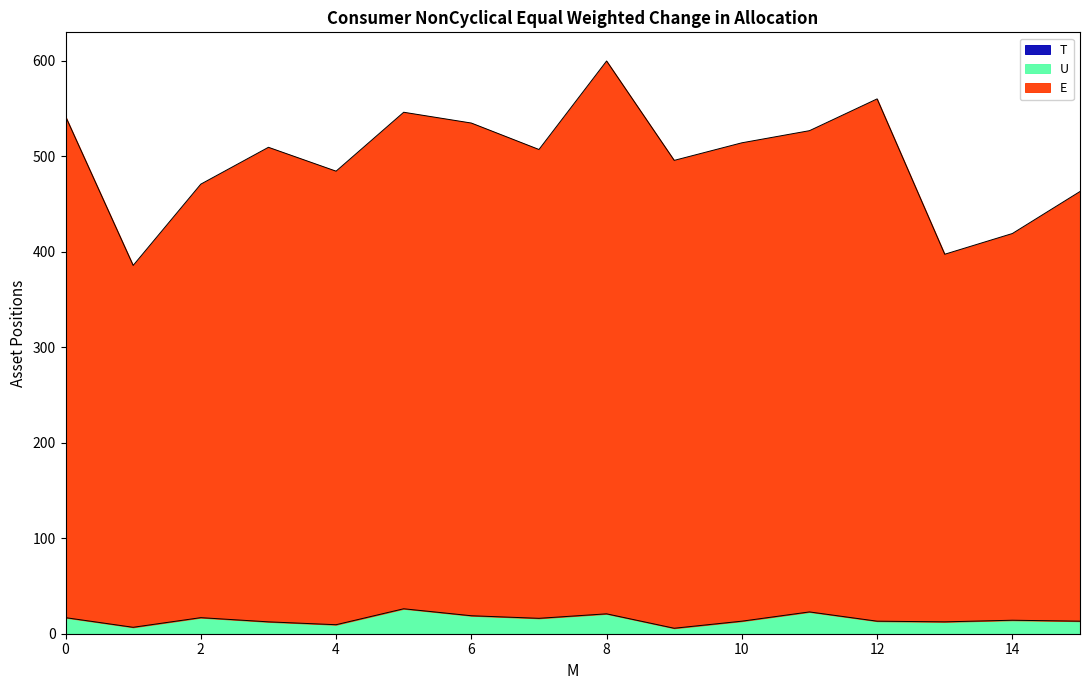

Reading left to right, list all the values displayed in this chart.

E: 0.0=541.8	1.0=385.7	2.0=470.8	3.0=509.4	4.0=484.4	5.0=546.1	6.0=534.8	7.0=507.1	8.0=599.8	9.0=495.7	10.0=514.1	11.0=526.8	12.0=560.1	13.0=397.4	14.0=419.1	15.0=463.1
U: 0.0=16.8	1.0=6.7	2.0=16.8	3.0=12.4	4.0=9.4	5.0=26.1	6.0=18.8	7.0=16.1	8.0=20.8	9.0=5.7	10.0=13.1	11.0=22.8	12.0=13.1	13.0=12.4	14.0=14.1	15.0=13.1